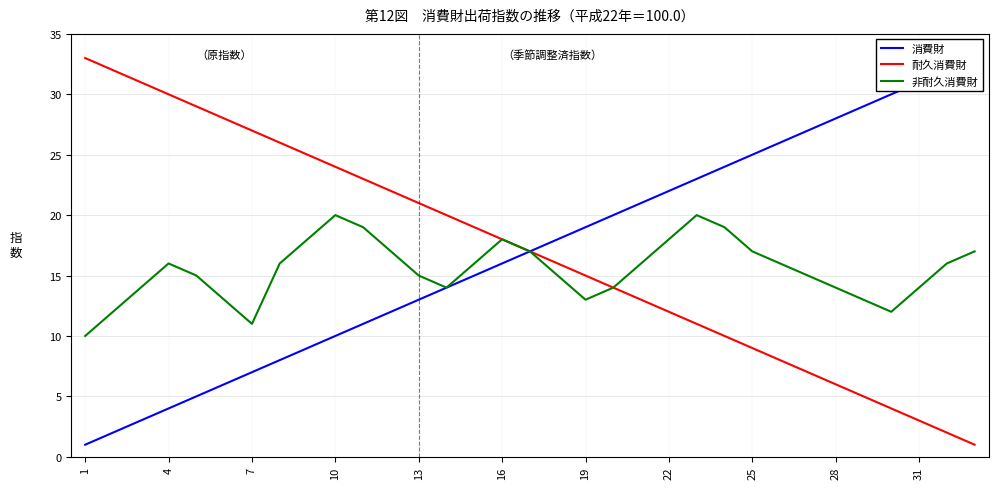

True or false: 非耐久消費財 has a value of 14 at 28.

True